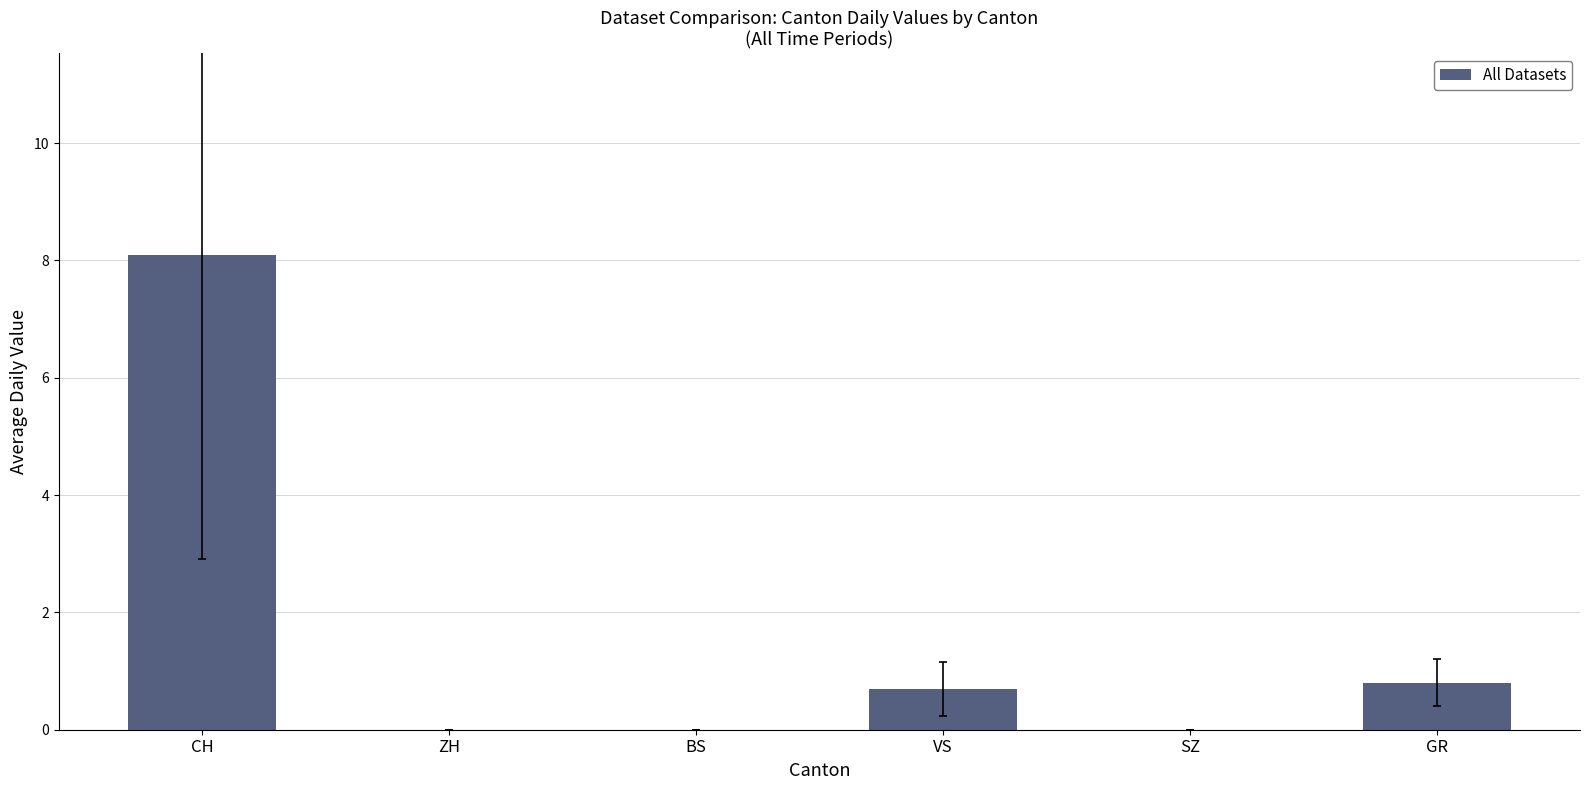

What is the approximate value at GR?

0.8